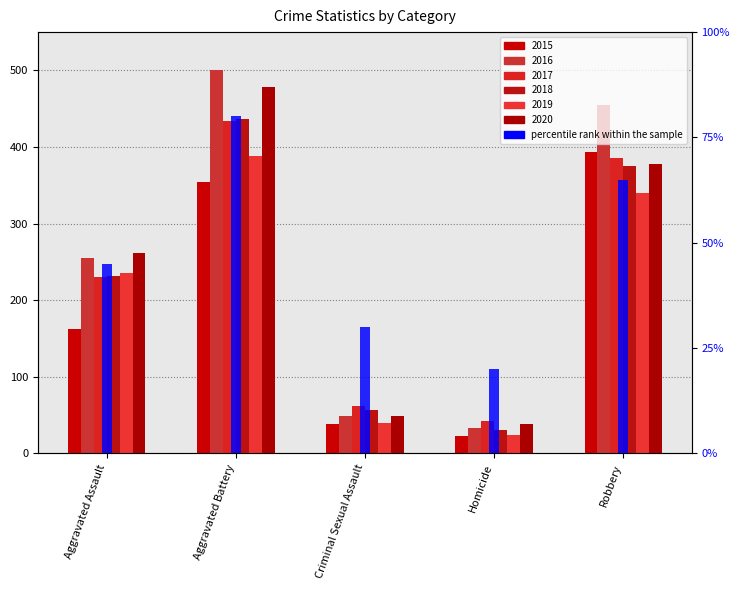

Approximately how many times larger is the value at Aggravated Battery compared to Aggravated Assault?

1.8